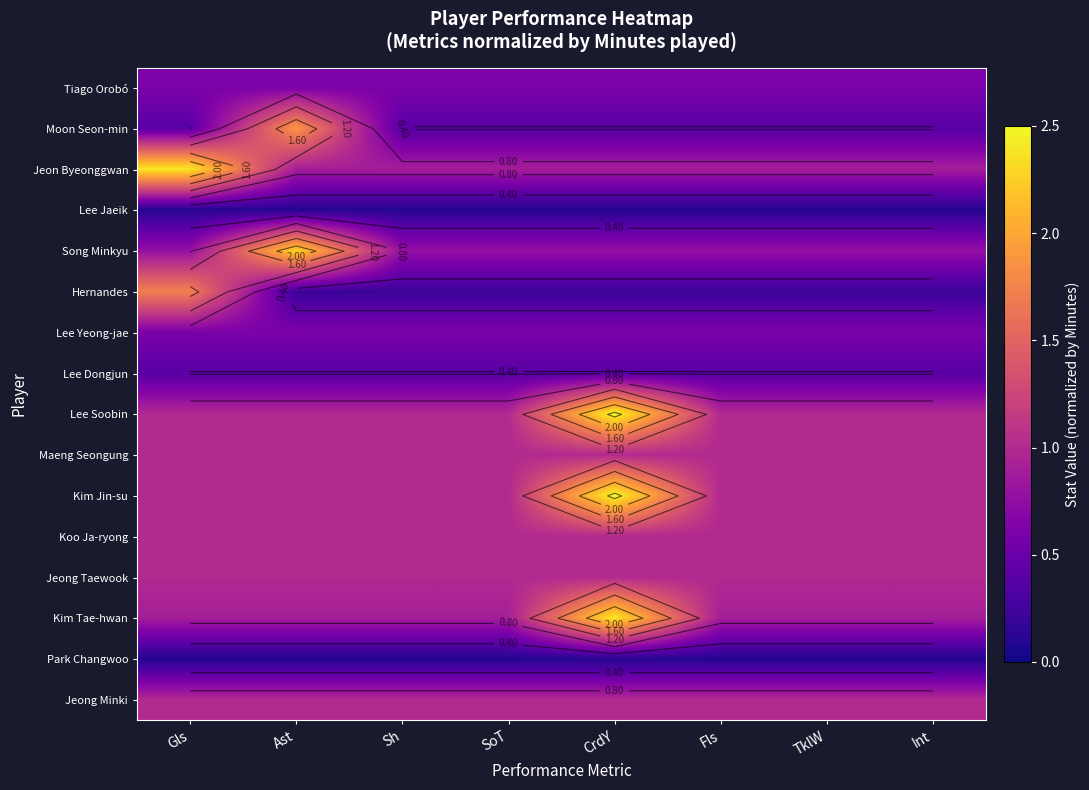

What is the total value across all series at Fls?

11.0